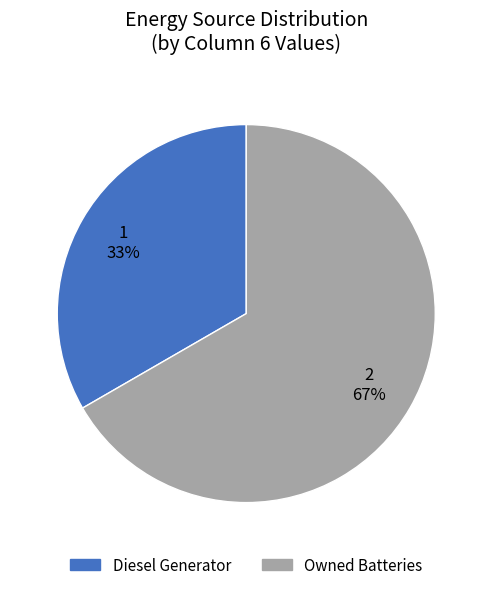

To the nearest percent, what is the average slice percentage?

50%